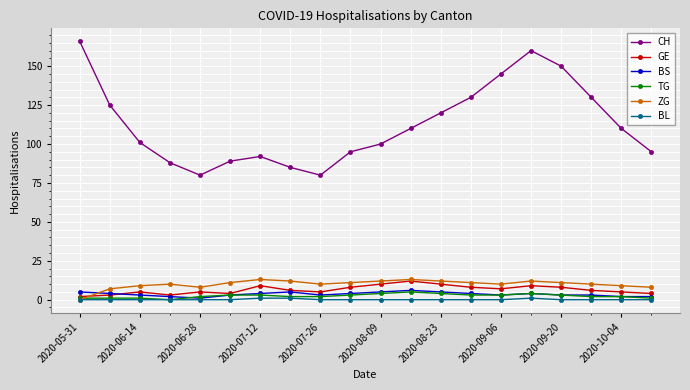

Reading left to right, what are all the values shown in this chart?

CH: 166	125	101	88	80	89	92	85	80	95	100	110	120	130	145	160	150	130	110	95
GE: 2	3	5	3	5	4	9	6	5	8	10	12	10	8	7	9	8	6	5	4
BS: 5	4	3	2	1	3	4	5	3	4	5	6	5	4	3	4	3	3	2	2
TG: 1	1	1	0	2	3	3	2	2	3	4	5	4	3	3	4	3	2	2	1
ZG: 0	7	9	10	8	11	13	12	10	11	12	13	12	11	10	12	11	10	9	8
BL: 0	0	0	0	0	0	1	1	0	0	0	0	0	0	0	1	0	0	0	0